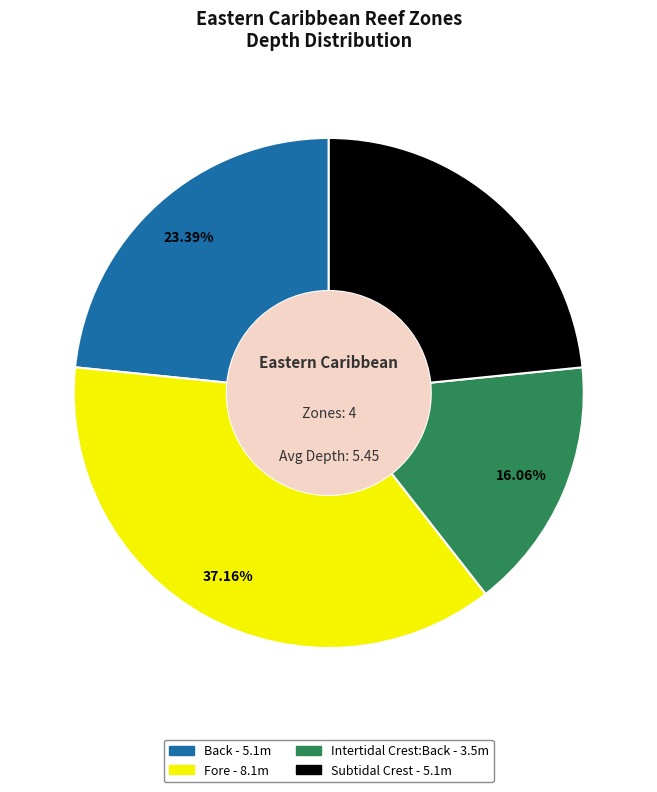

Count the number of slices in the pie.

4